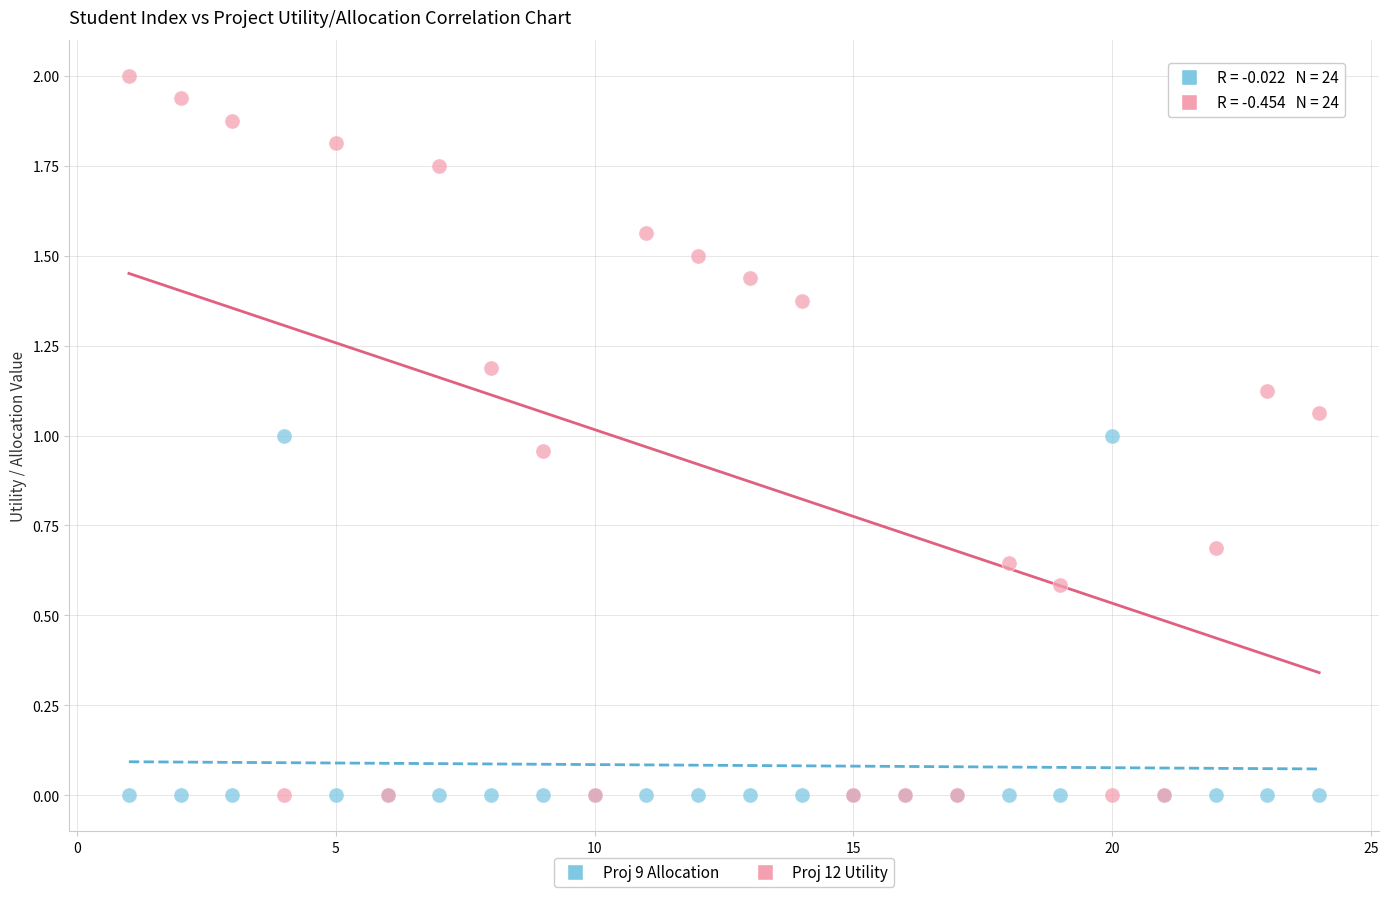

What is the X range (max minus min) for the scatter plot?

23.0